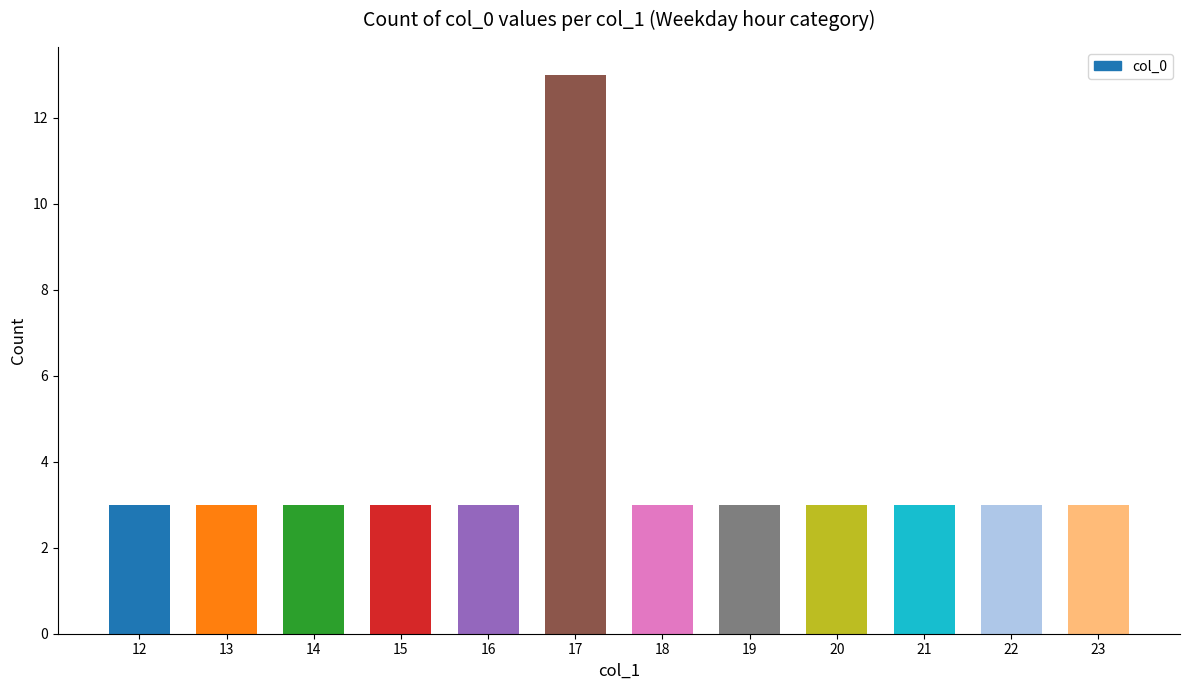

What is the value of the 1st bar from the left?

3